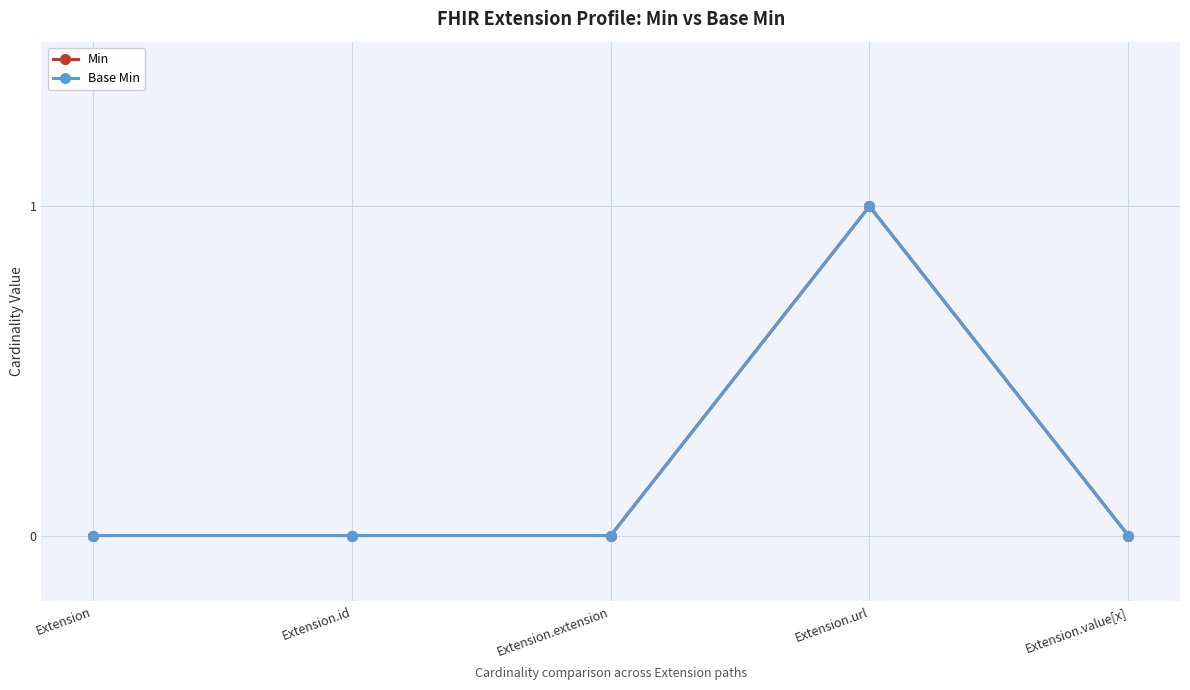

Which series has the largest range (max minus min)?

Min